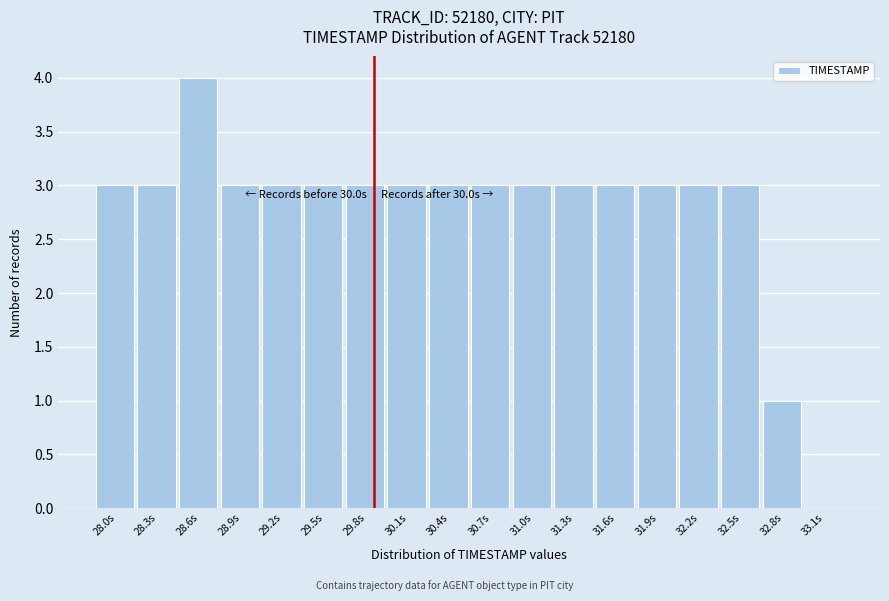

Reading left to right, list all the values displayed in this chart.

28.0s=3	28.3s=3	28.6s=4	28.9s=3	29.2s=3	29.5s=3	29.8s=3	30.1s=3	30.4s=3	30.7s=3	31.0s=3	31.3s=3	31.6s=3	31.9s=3	32.2s=3	32.5s=3	32.8s=1	33.1s=0